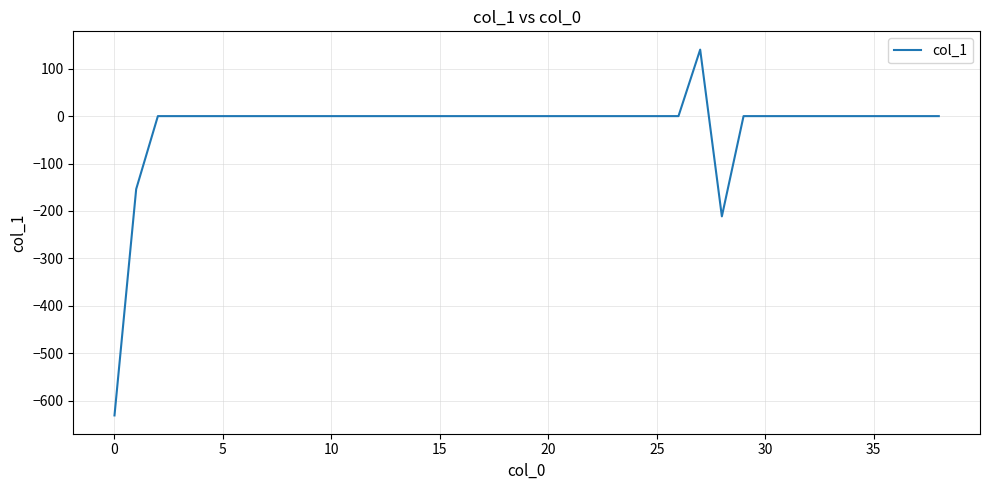

What is the smallest value displayed?

-631.4